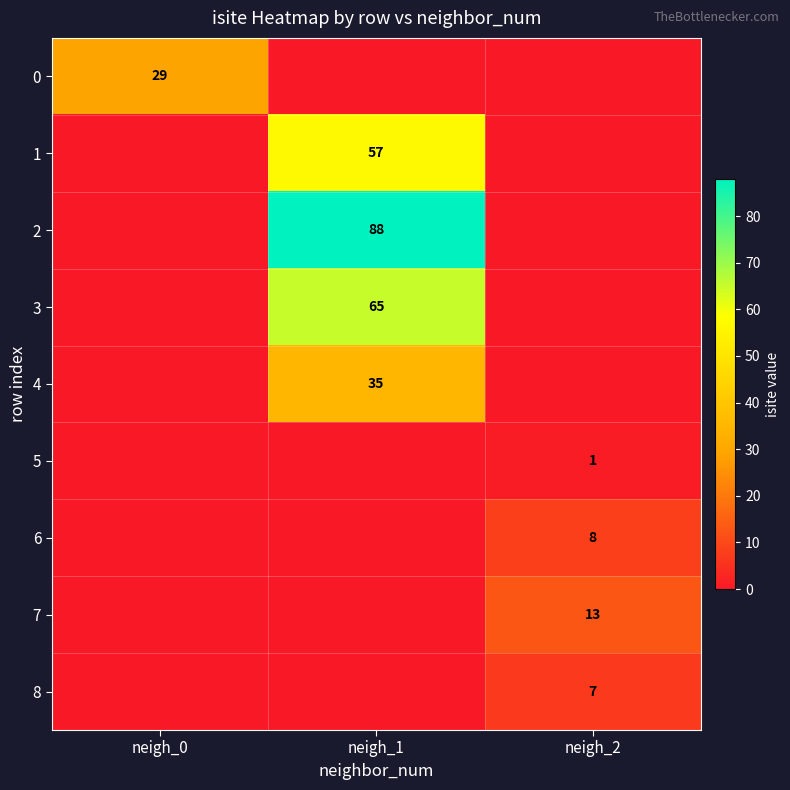

The 2 series shows 88 at neigh_1. True or false?

True